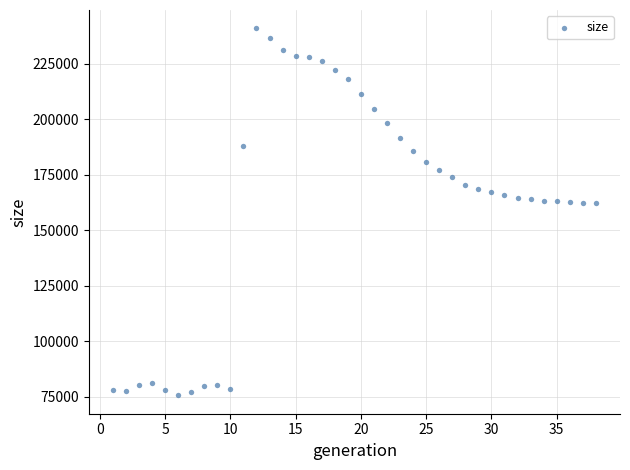

What is the range of X values (max minus min)?

37